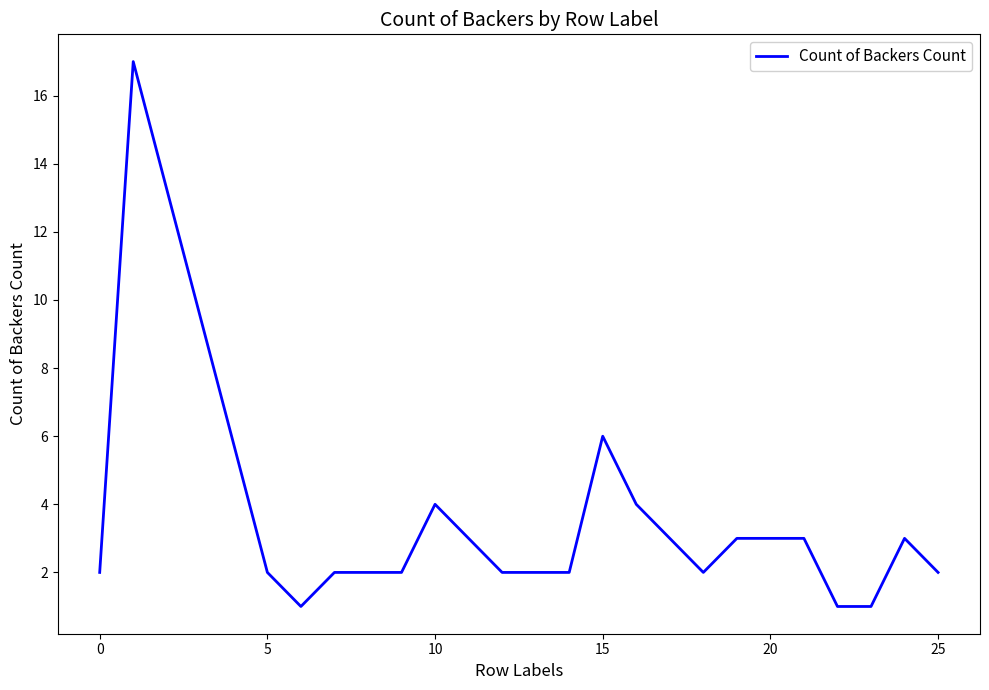

What is the maximum value shown in the chart?

17